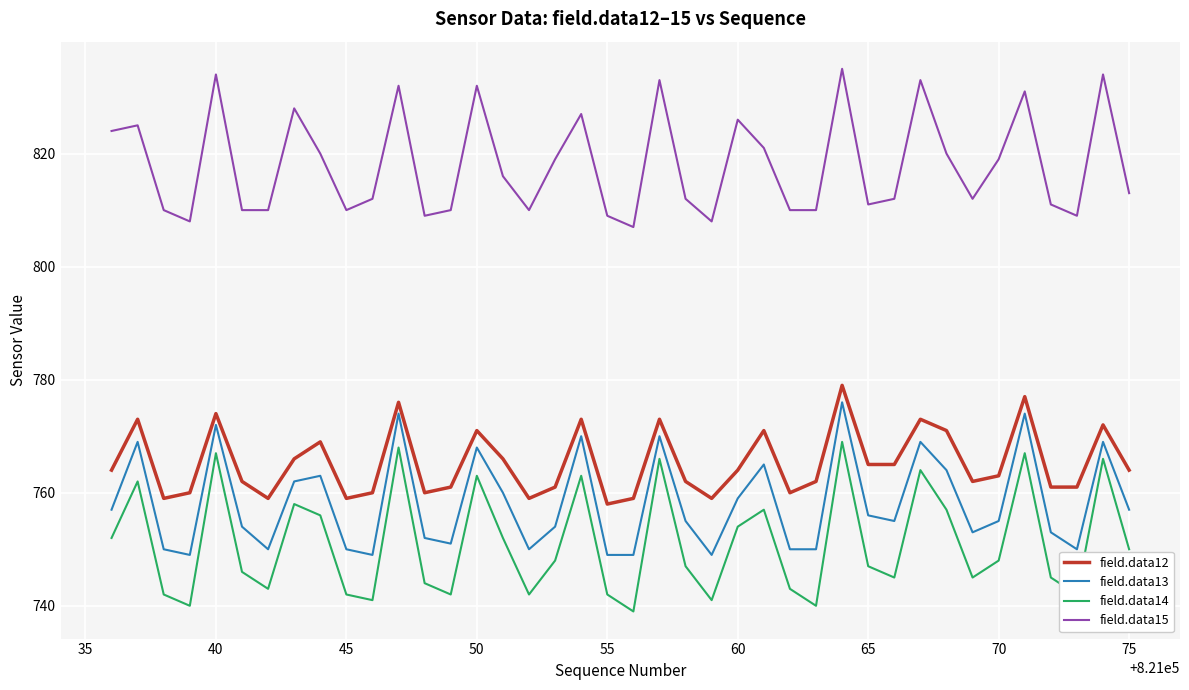

How many categories are shown in the chart?

40